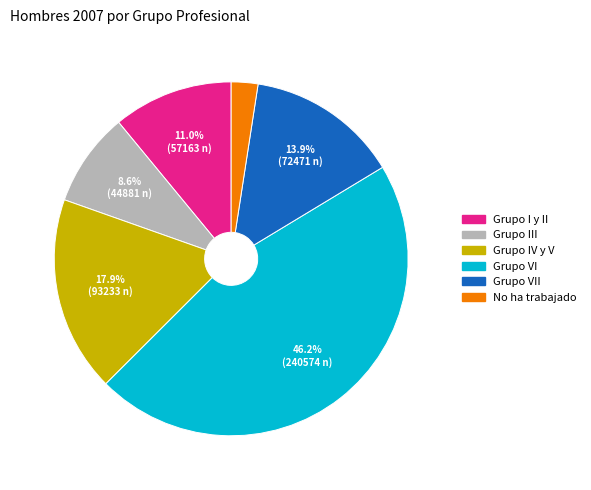

Is there a majority slice in this chart?

No